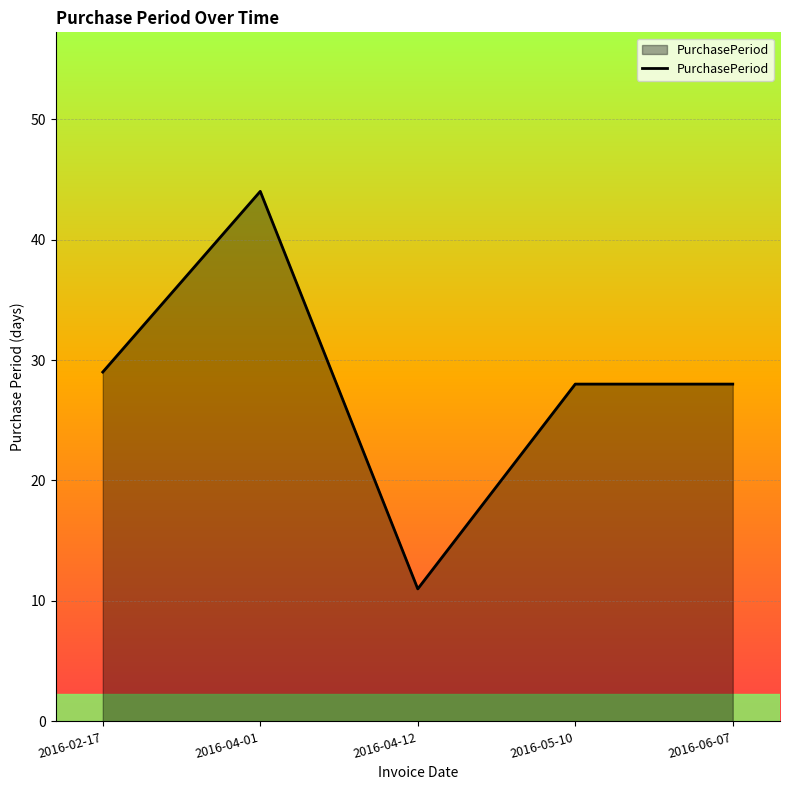

How many lines are shown in the chart?

1